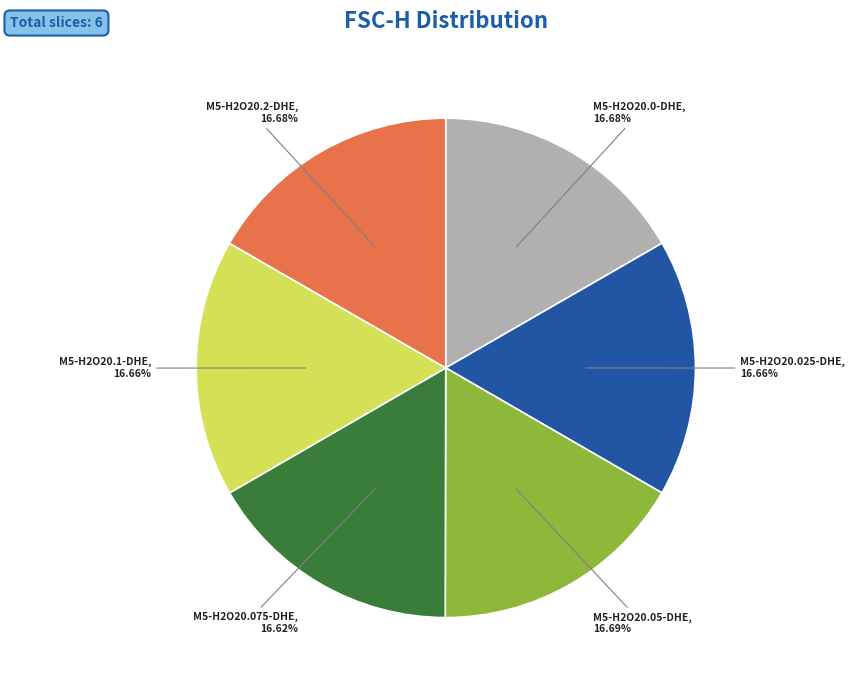

Combined, do M5-H2O20.025-DHE and M5-H2O20.075-DHE account for over 50%?

No